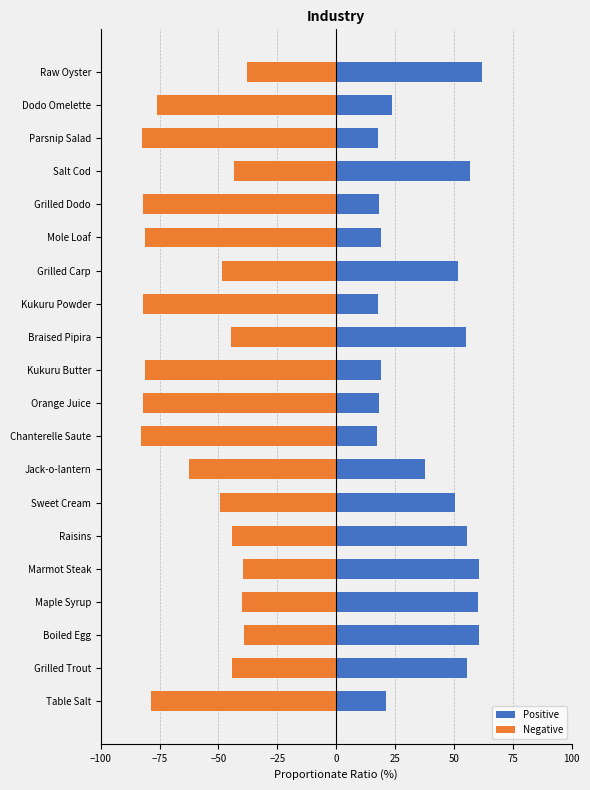

Count the number of categories in the chart.

20